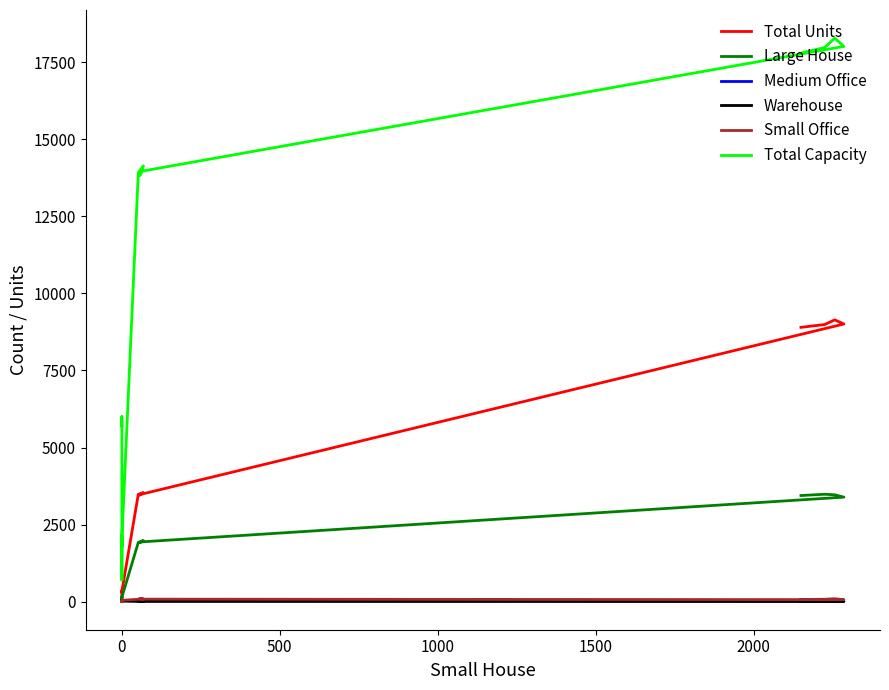

What is the difference between the maximum and minimum values in the Medium Office series?

40